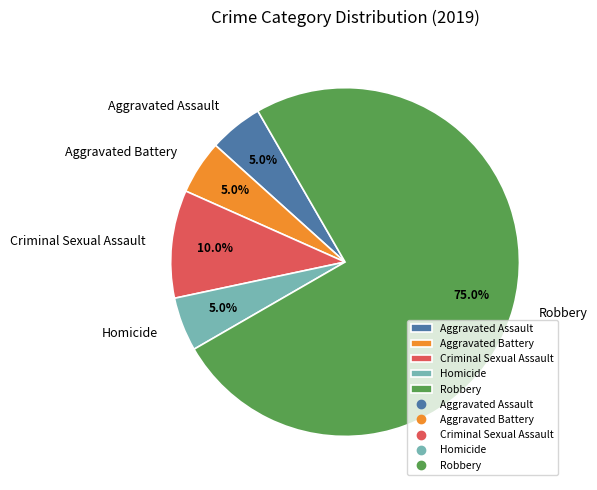

The Homicide slice represents 5% of the pie. True or false?

True